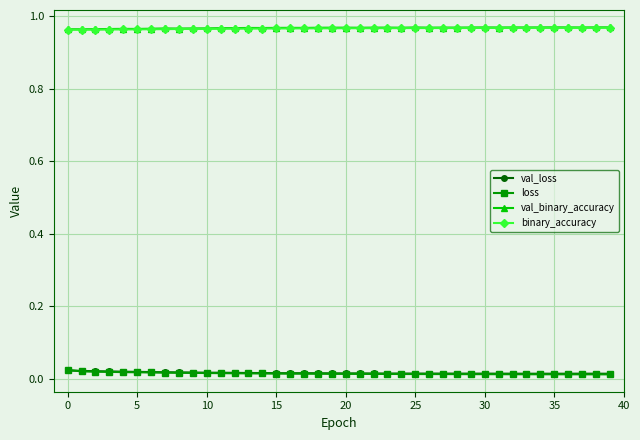

True or false: val_binary_accuracy has more than 1 points higher than both neighbors.

True